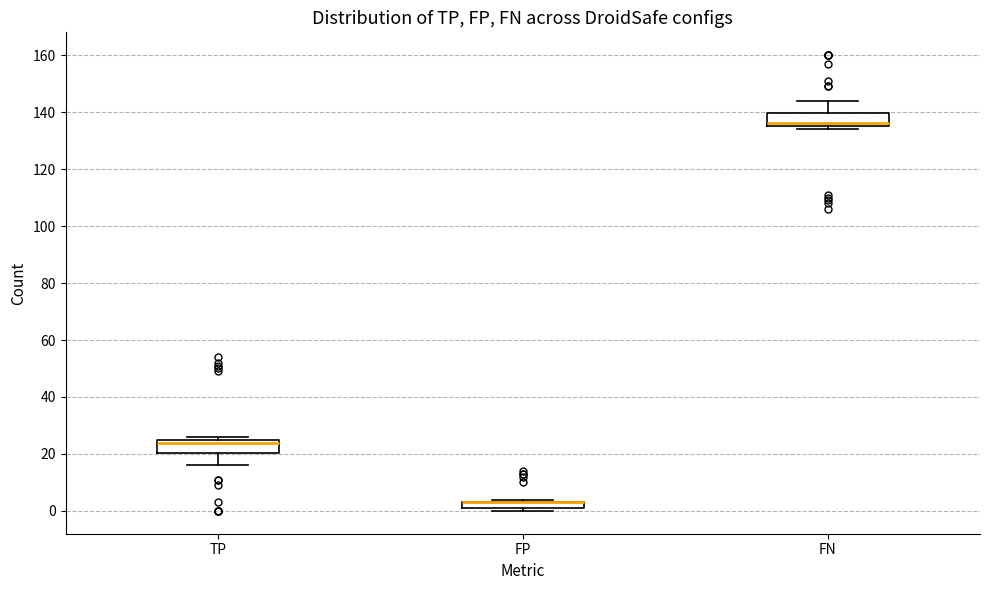

Where is the upper edge of the box for TP on the y-axis? The values are not printed on the chart, so give them approximately, as read against the axis.

26